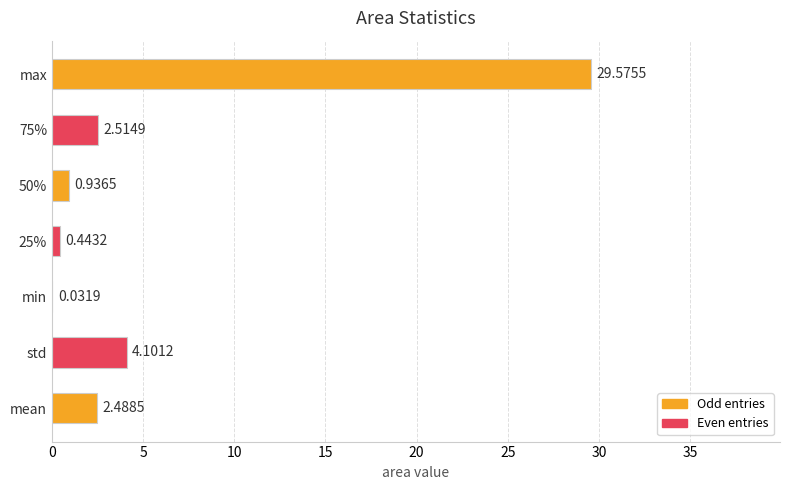

What is the change in value from std to min?

-4.1